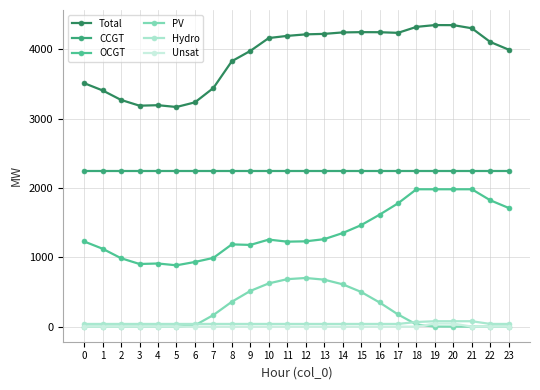

How many series are shown in this chart?

6